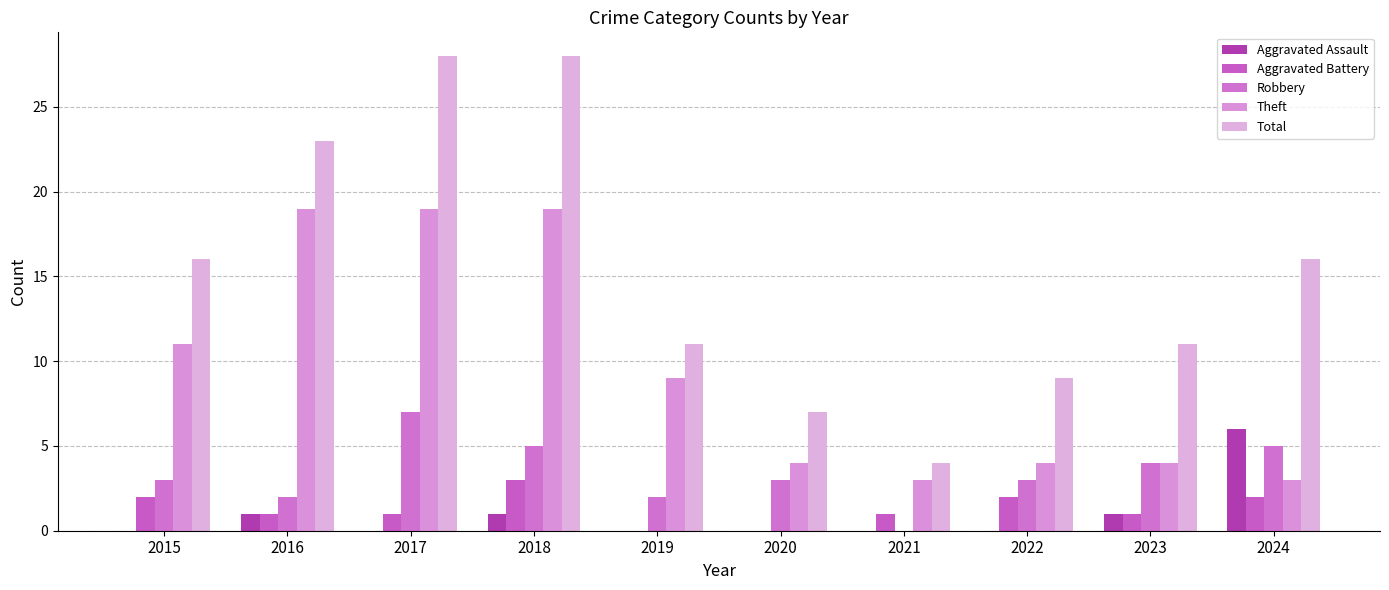

What are all the series names shown in the legend?

Aggravated Assault, Aggravated Battery, Robbery, Theft, Total